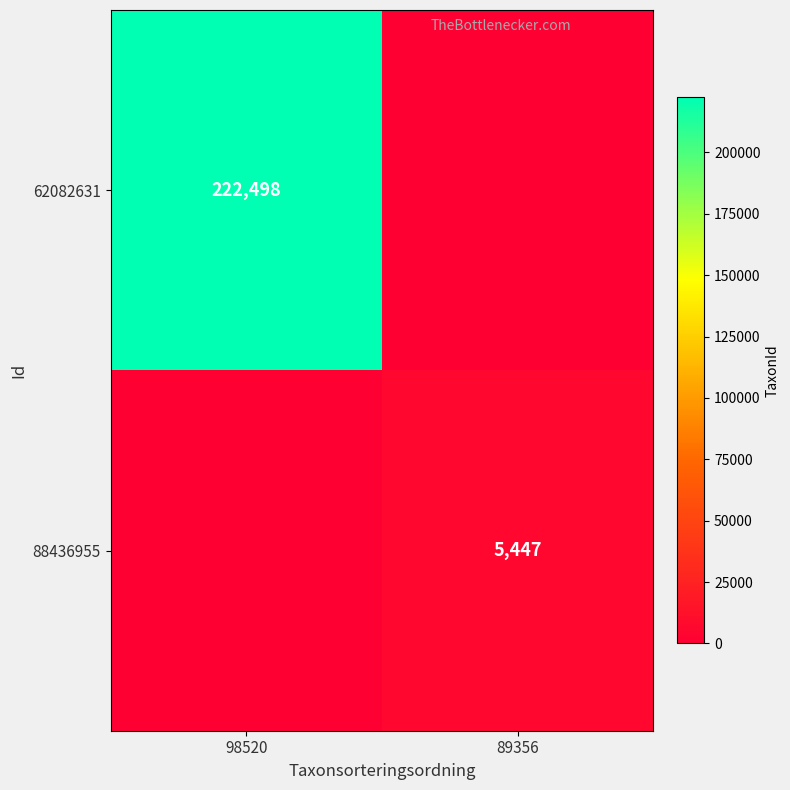

The value of 88436955 at 89356 is 9064. True or false?

False